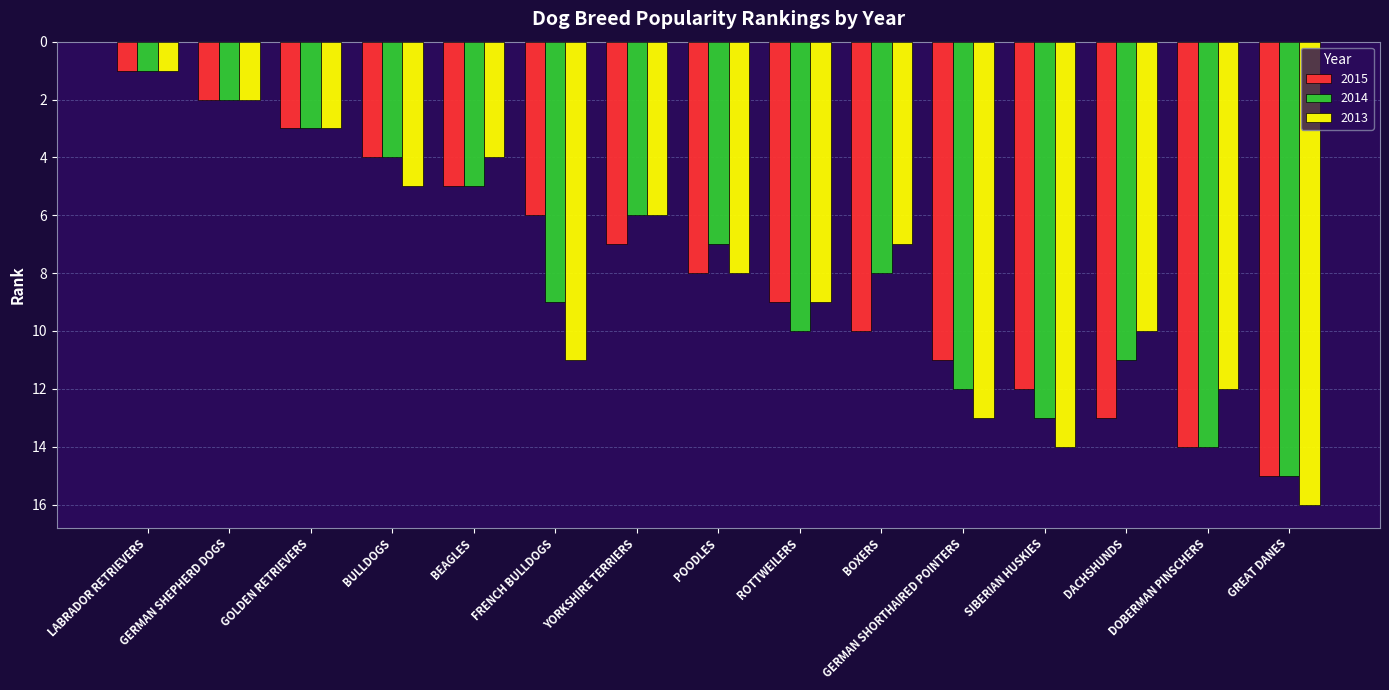

What is the difference between the highest and lowest values at BULLDOGS?

1